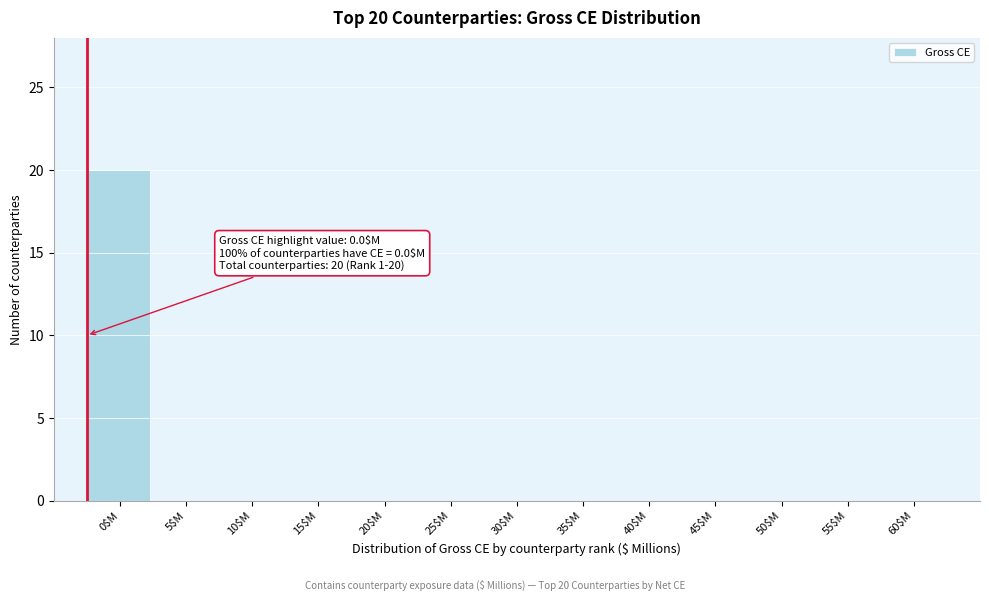

Which label corresponds to the largest value in the chart?

0$M